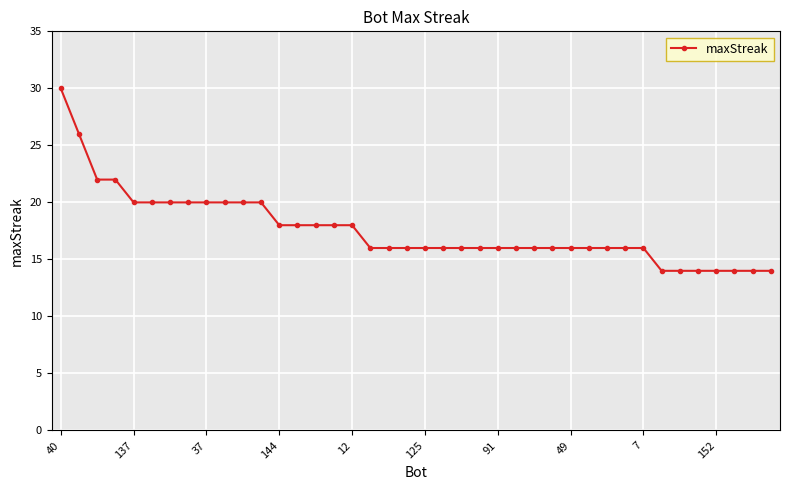

What is the difference between the second highest and second lowest values?

12